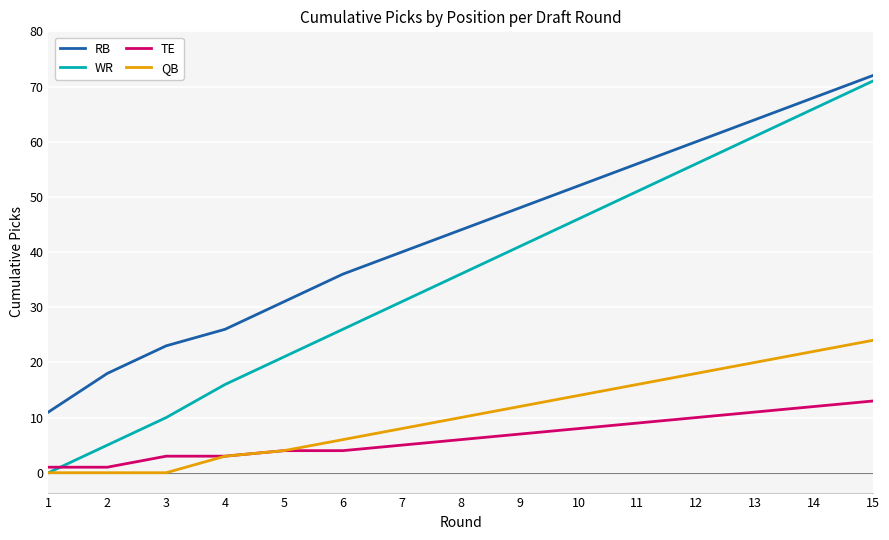

What is the highest value of the QB series?

24